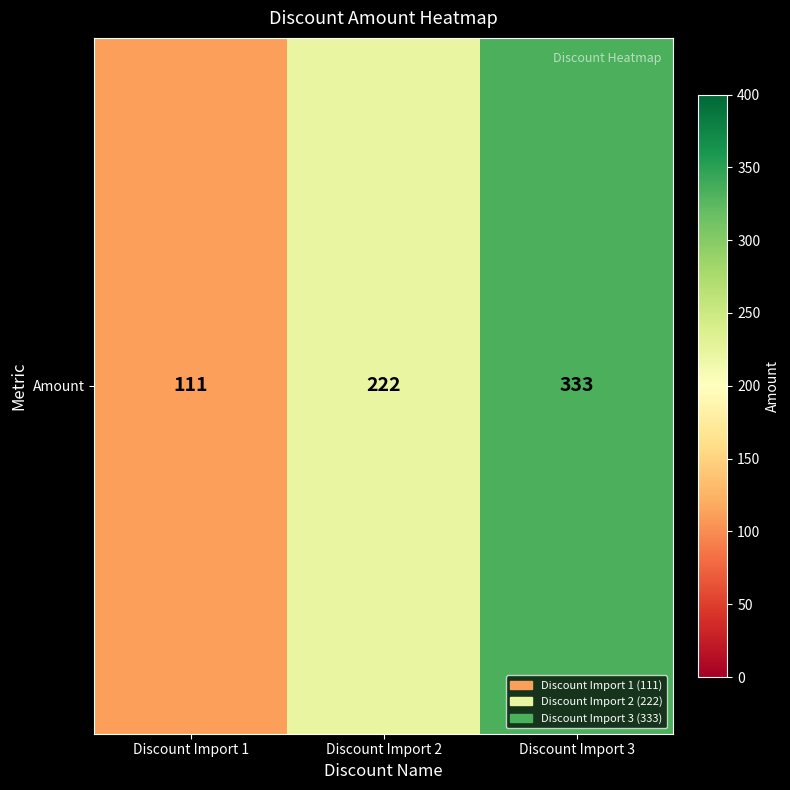

List the labels in order of value, largest first.

Discount Import 3, Discount Import 2, Discount Import 1